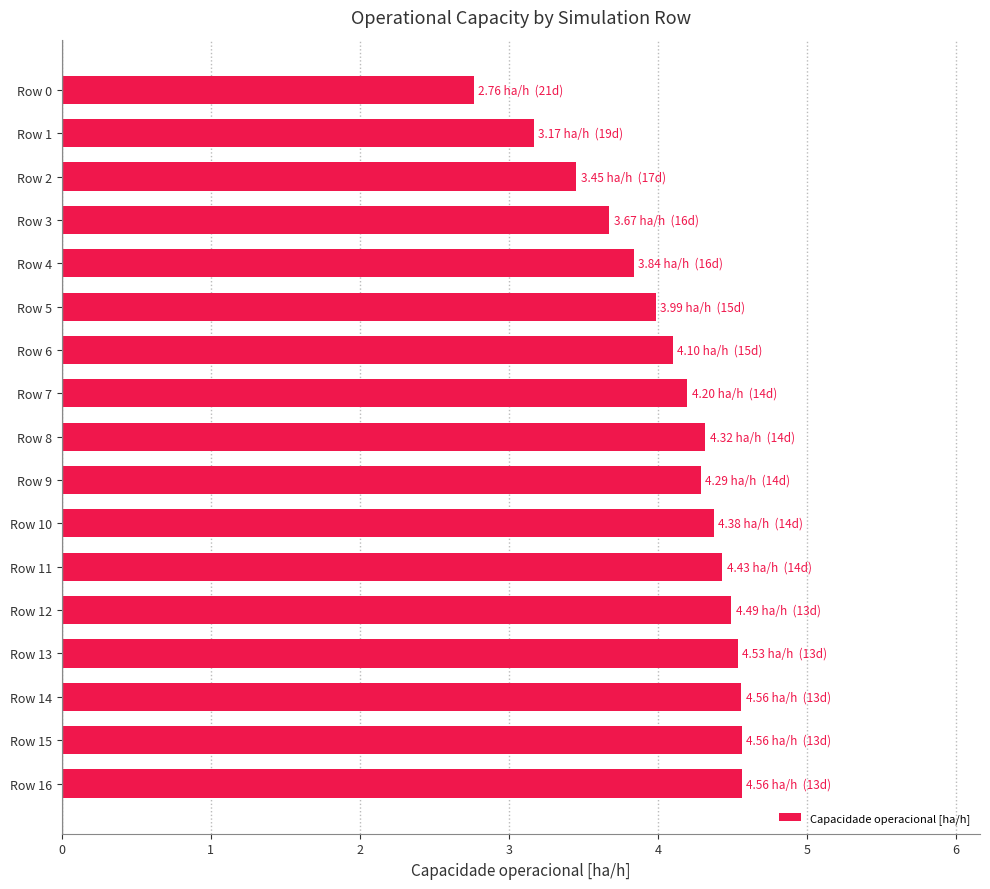

Reading bottom to top, transcribe all the data shown in this chart.

4.6	4.6	4.6	4.5	4.5	4.4	4.4	4.3	4.3	4.2	4.1	4.0	3.8	3.7	3.5	3.2	2.8